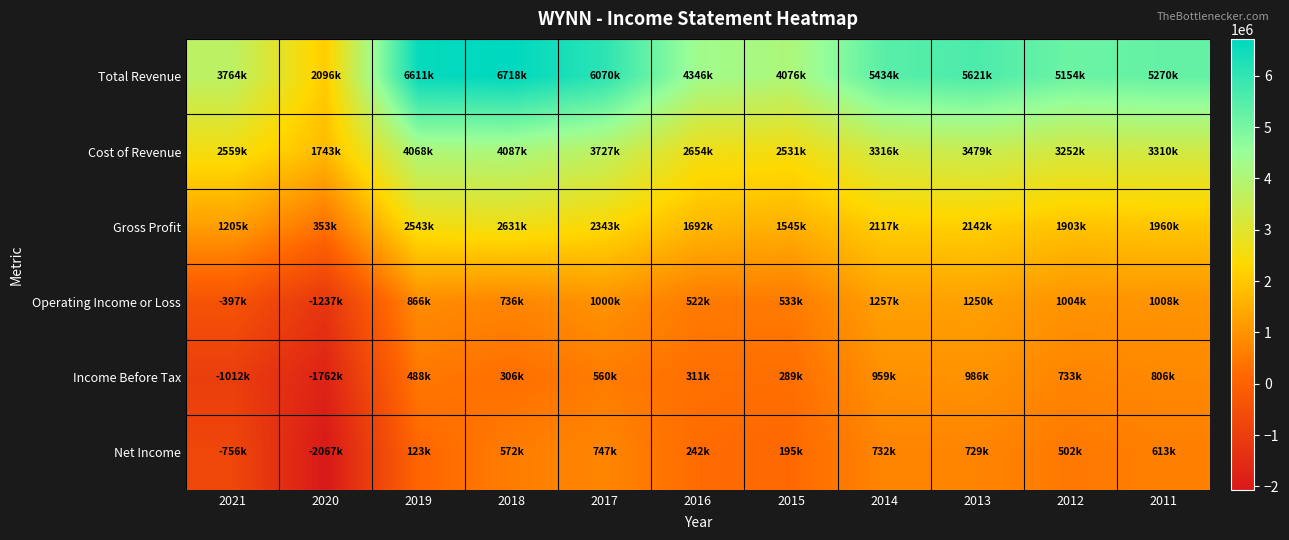

At which category does the chart reach its minimum across all series?

2020